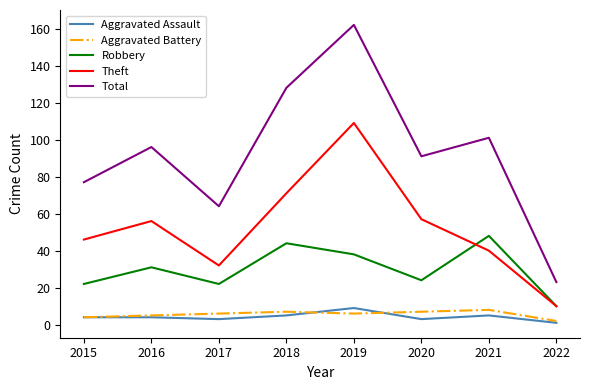

What is the total value across all series at 2019?

324